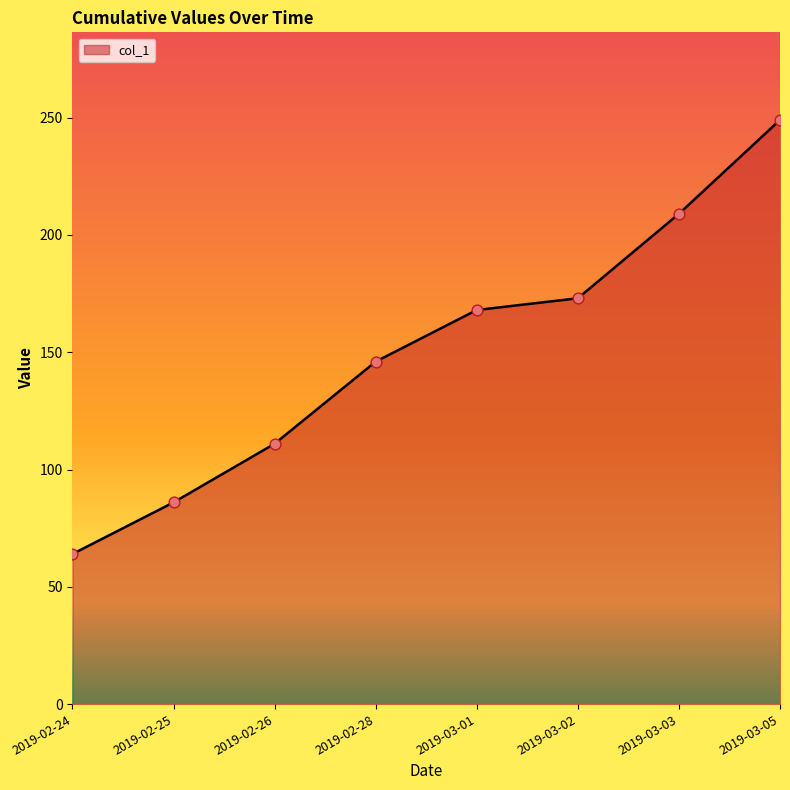

What is the change in value from 2019-02-25 to 2019-03-02?

+87